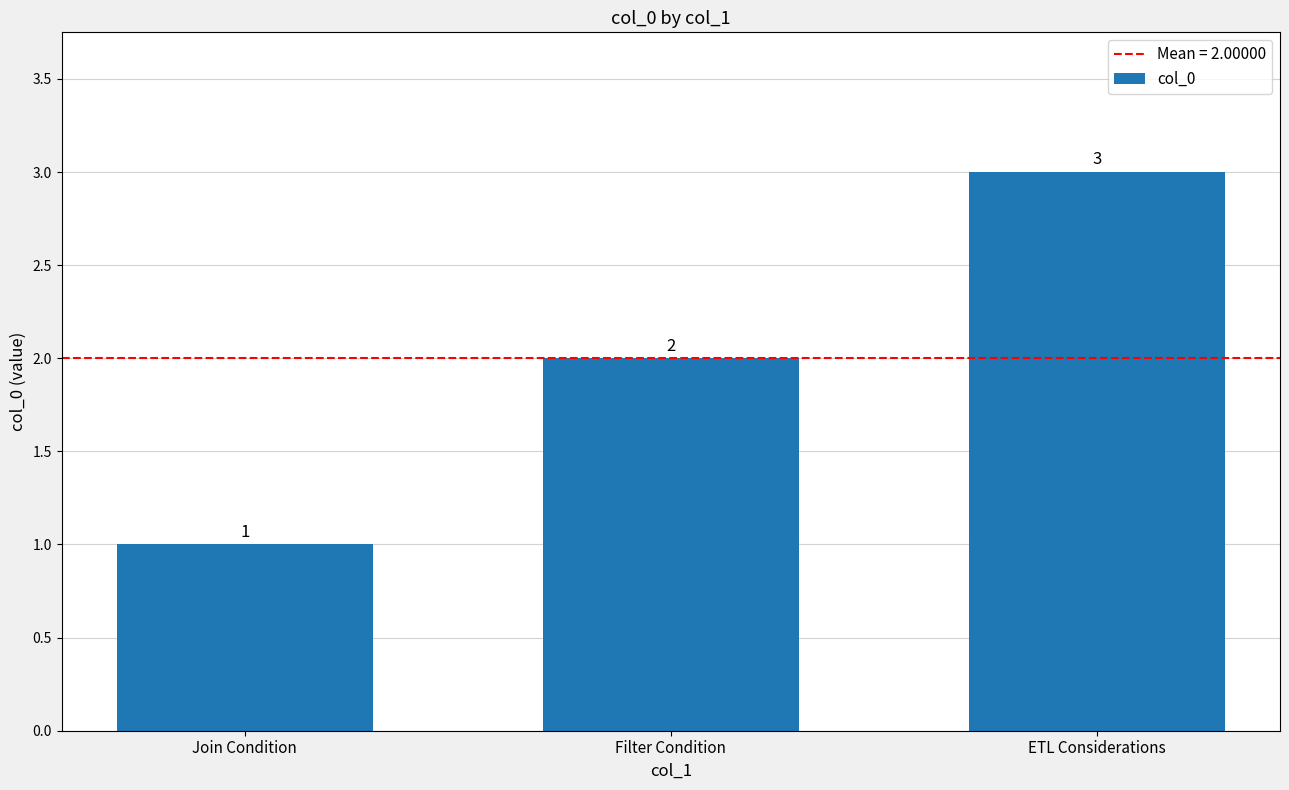

How many distinct data groups are displayed?

1